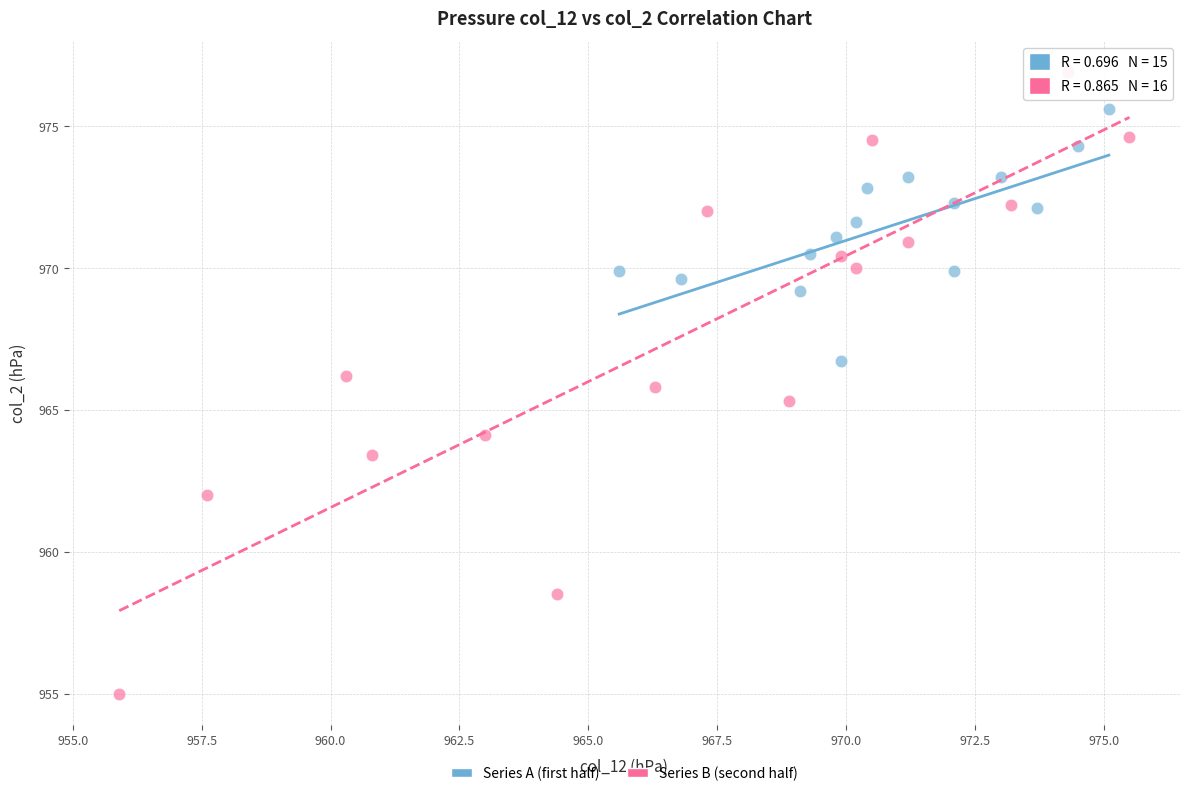

Which series reaches the maximum Y coordinate?

Series B (second half)